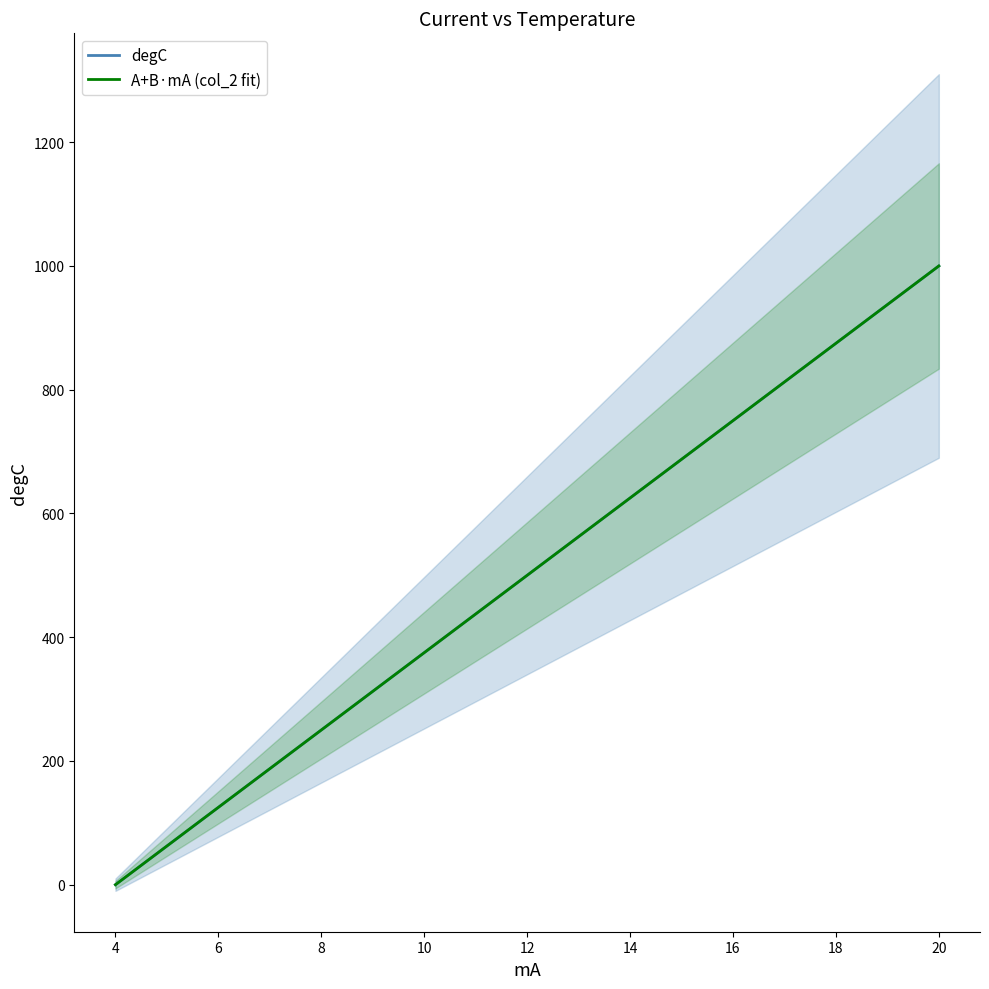

What is the label of the 12th point from the right?

12